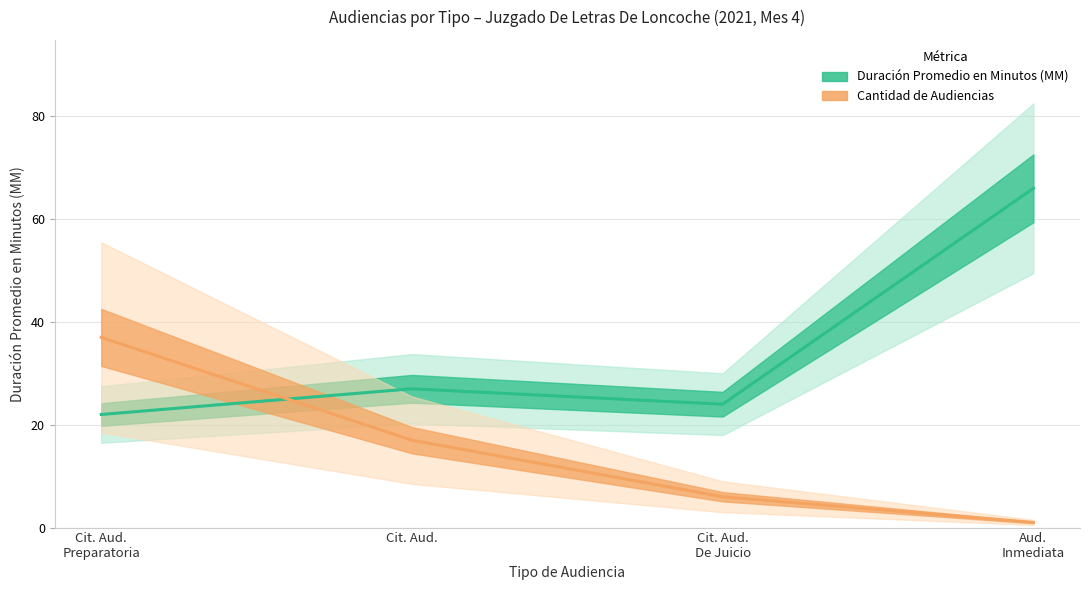

What is the average value of the Cantidad de Audiencias series?

15